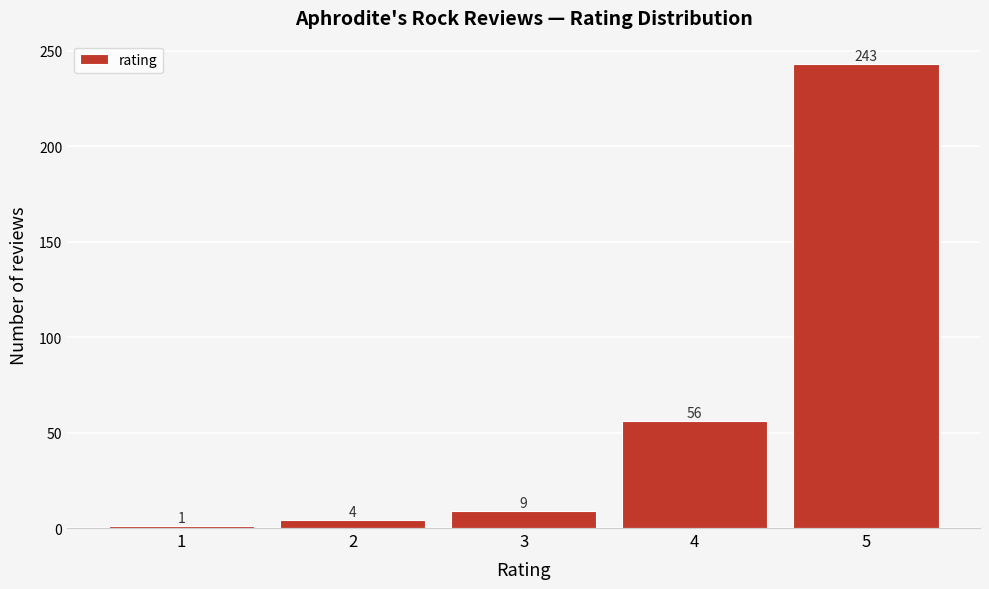

Reading left to right, list all the values displayed in this chart.

1	4	9	56	243